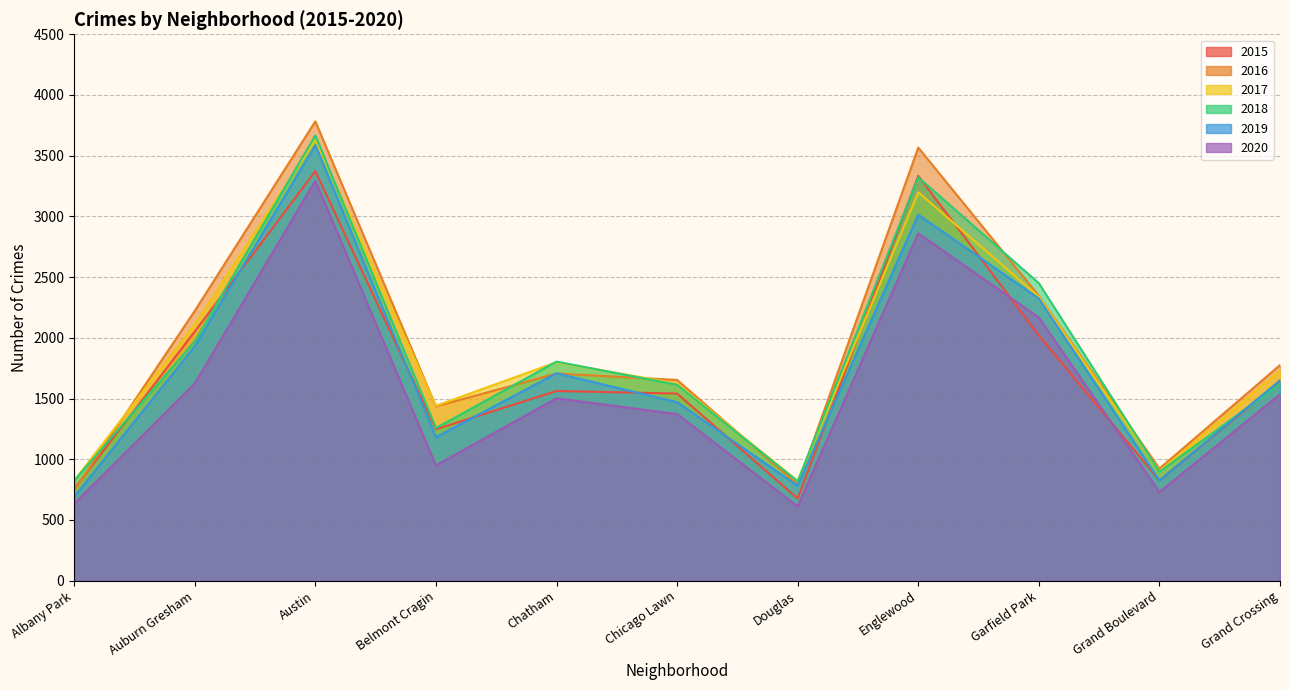

Count the number of categories in the chart.

11